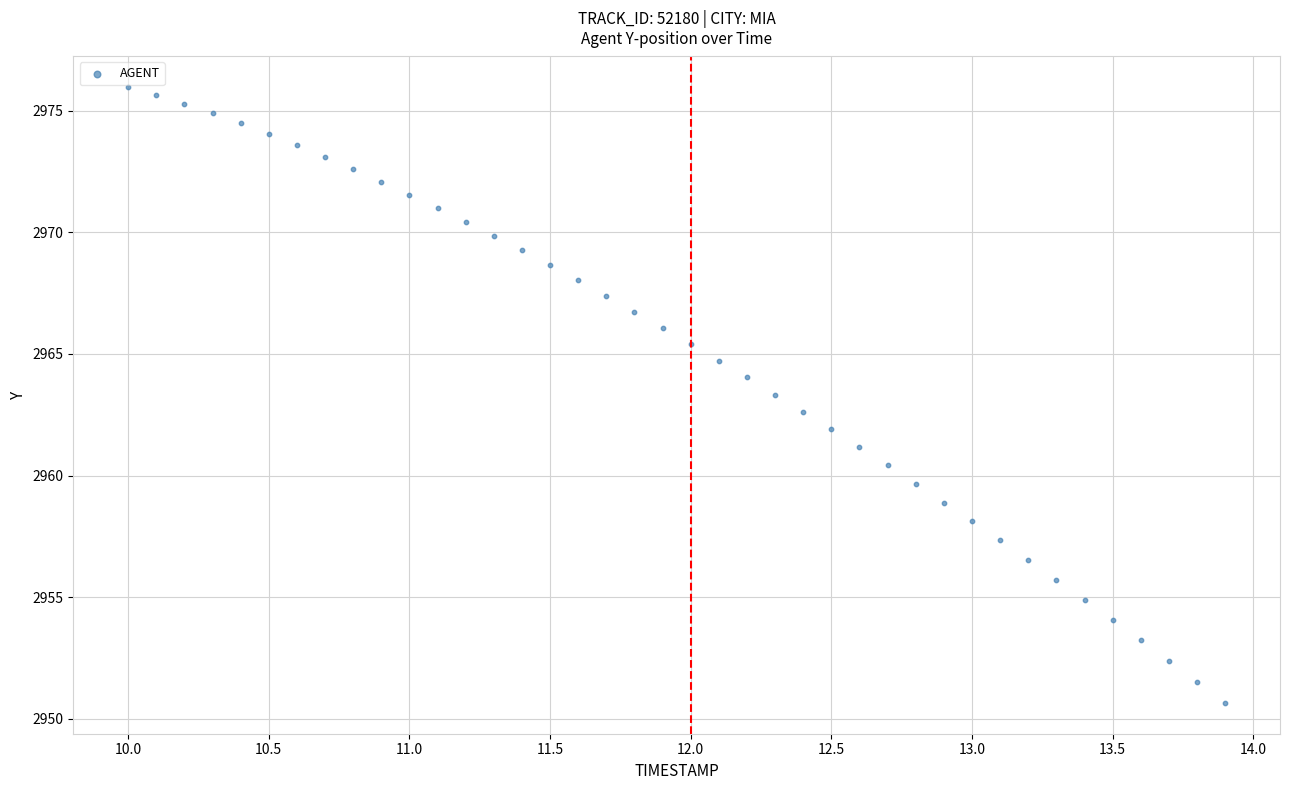

What is the range of Y values (max minus min)?

25.3